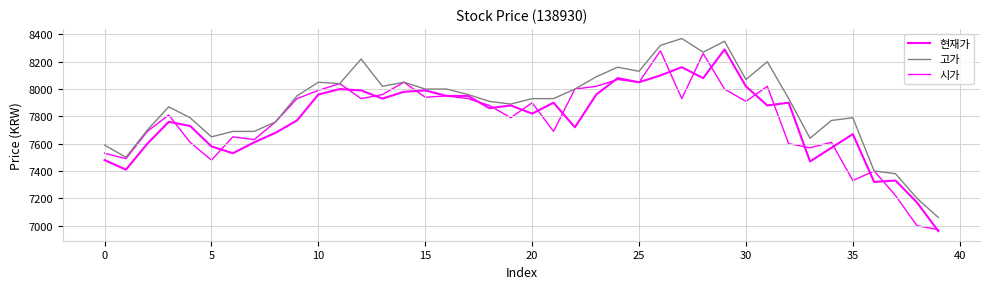

Rank the series by their maximum value, from lowest to highest.

시가, 현재가, 고가